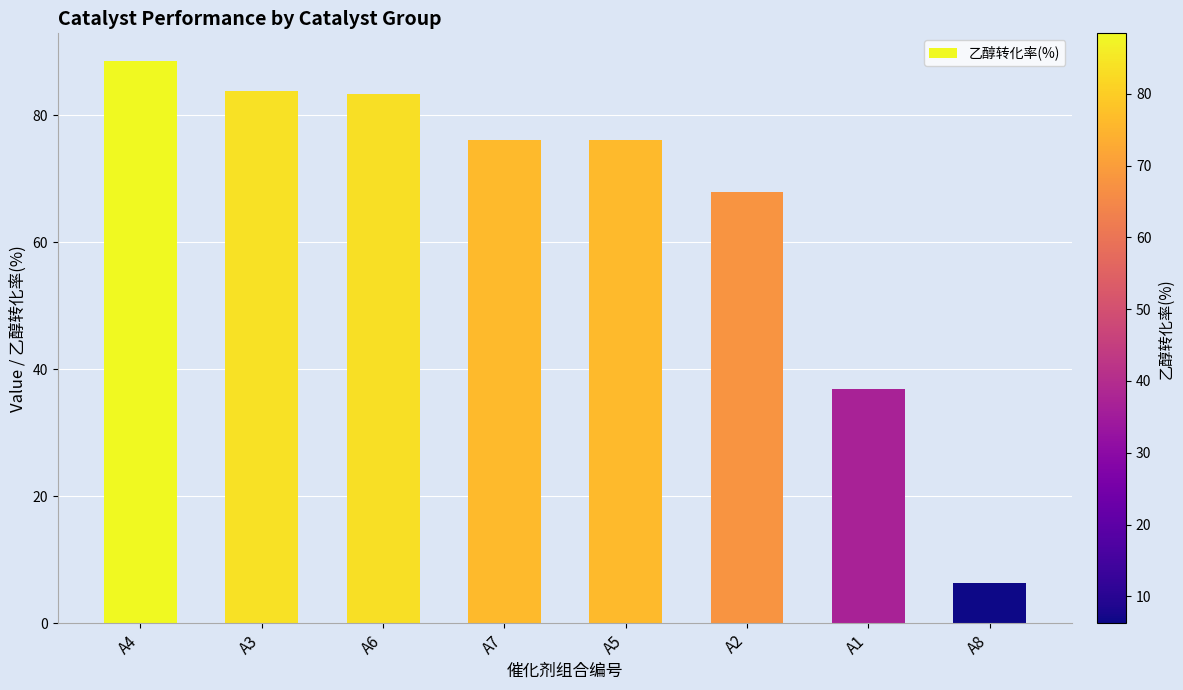

Is it true that the value at A1 is 52.6?

False